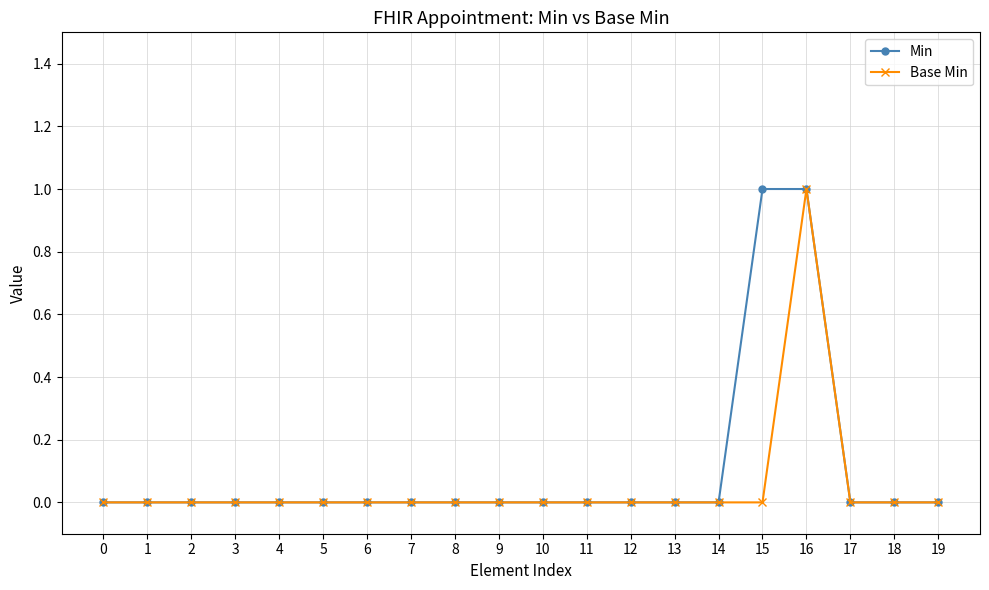

What is the difference between the second highest and minimum values in the Min series?

1